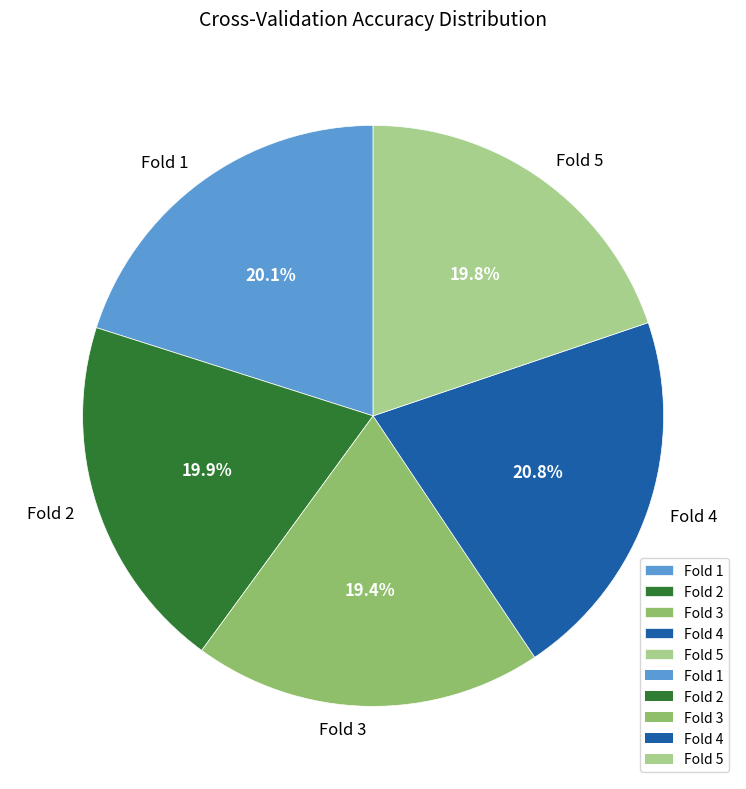

To the nearest percent, what is the difference between the largest and smallest slice percentages?

1%